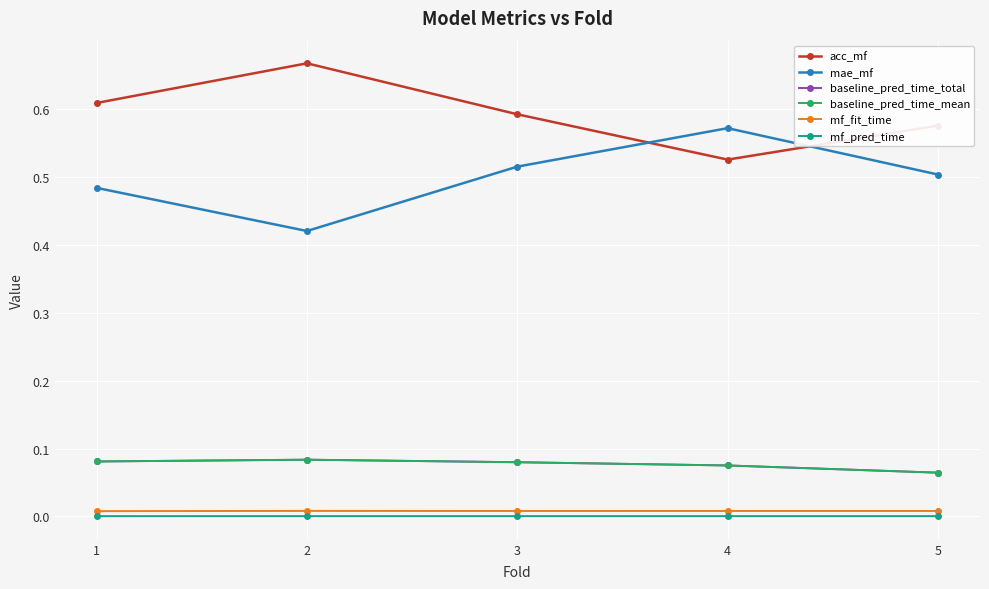

At which category is the sum across all series the highest?

3